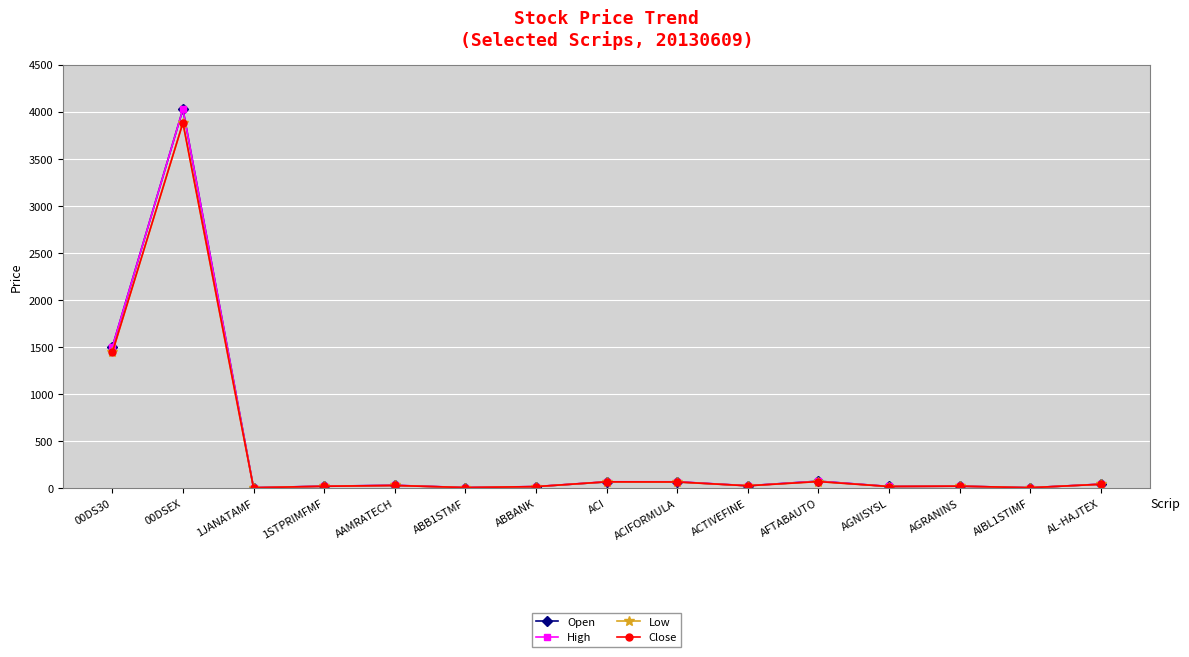

Is it true that High equals 70.4 at ACIFORMULA?

True